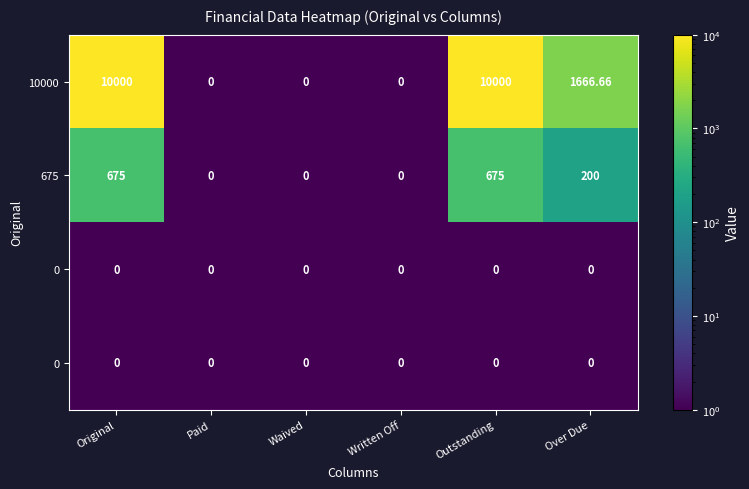

Which category has the highest value across all series?

Original